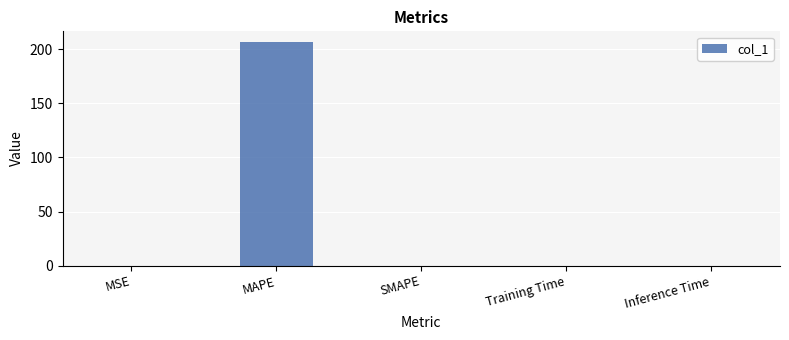

The value at SMAPE is -120.9. True or false?

False